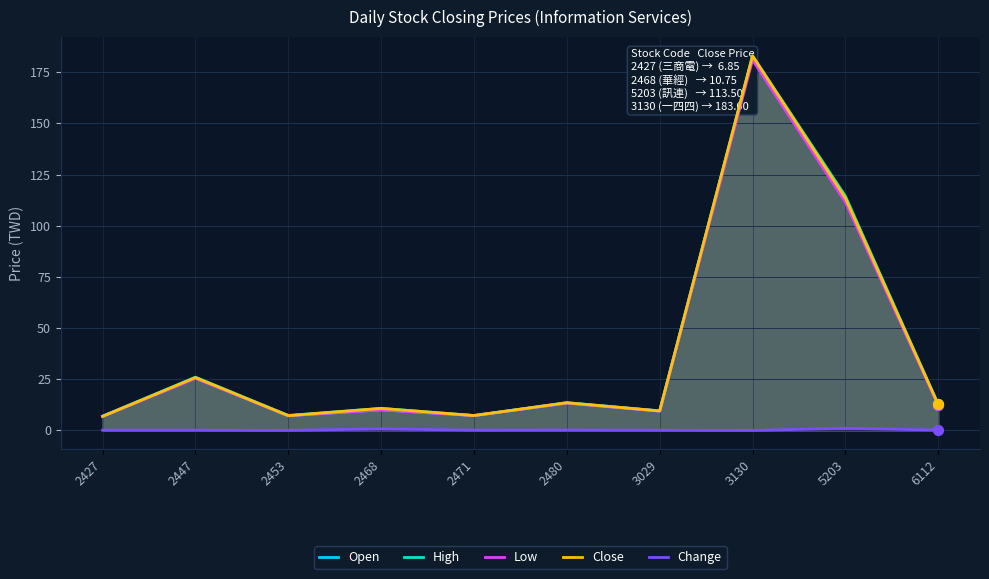

Which series has the largest total across all categories?

High